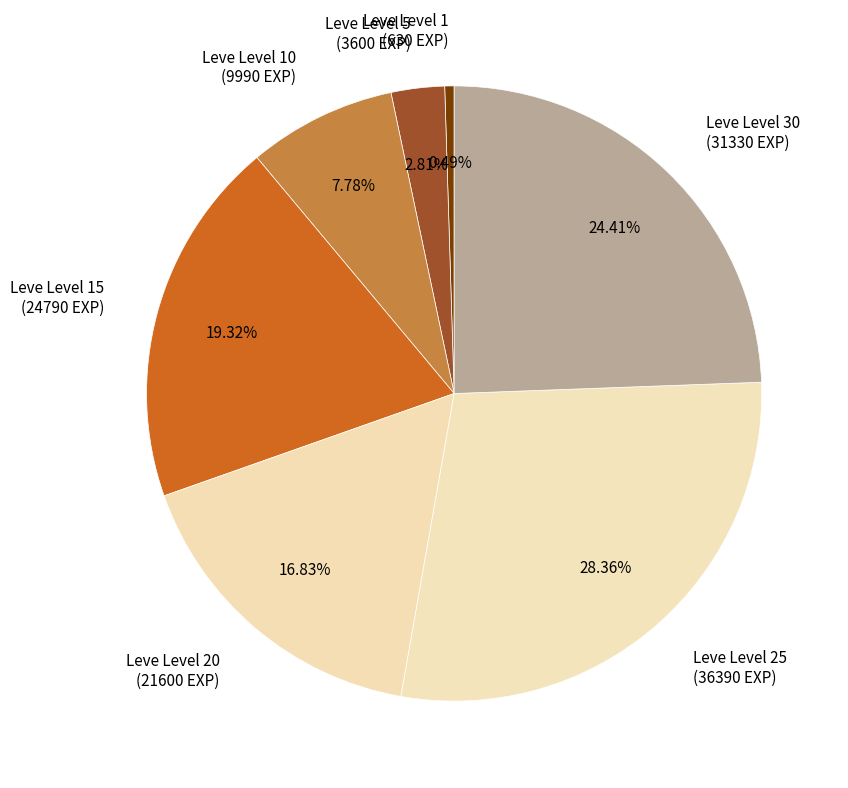

Is there any slice that represents more than half of the pie?

No